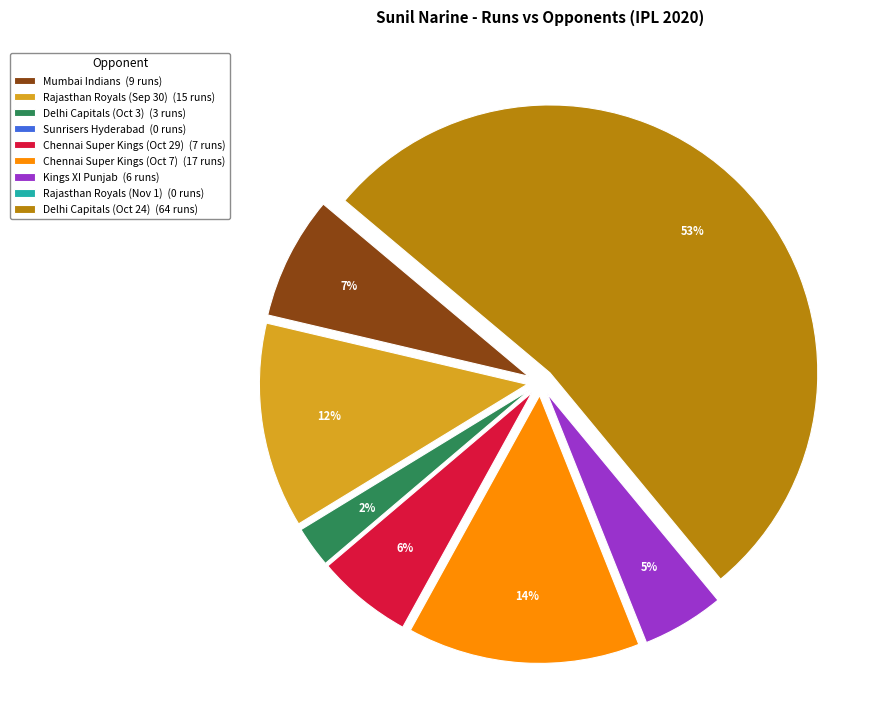

True or false: Chennai Super Kings (Oct 7) (17 runs) accounts for 14% of the total.

True